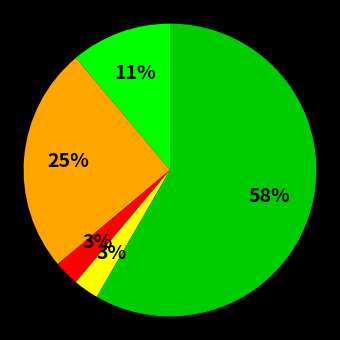

Is there a majority slice in this chart?

Yes